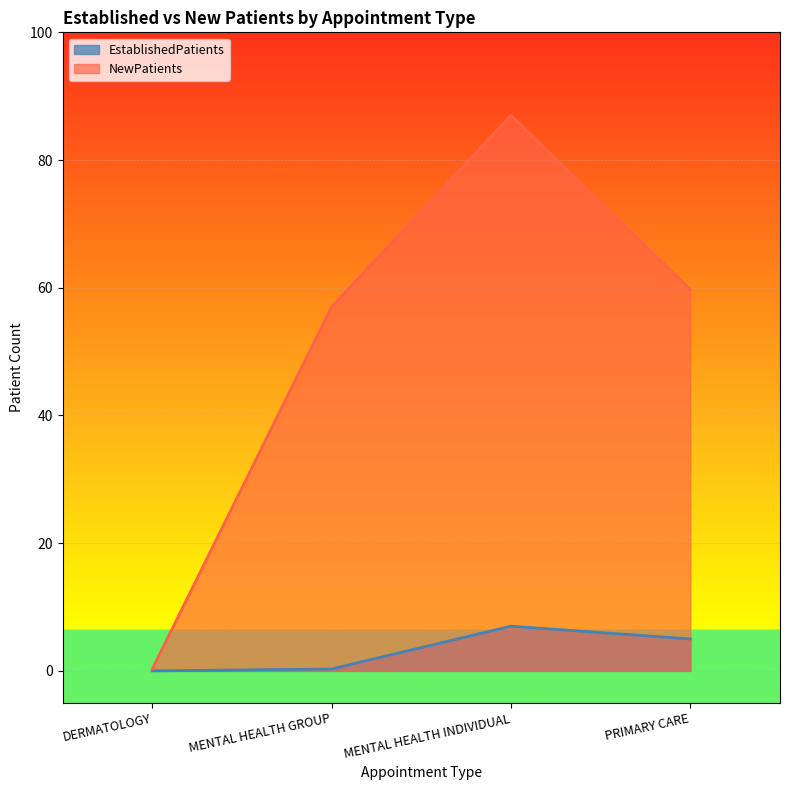

True or false: EstablishedPatients has a value of 7.0 at MENTAL HEALTH INDIVIDUAL.

True